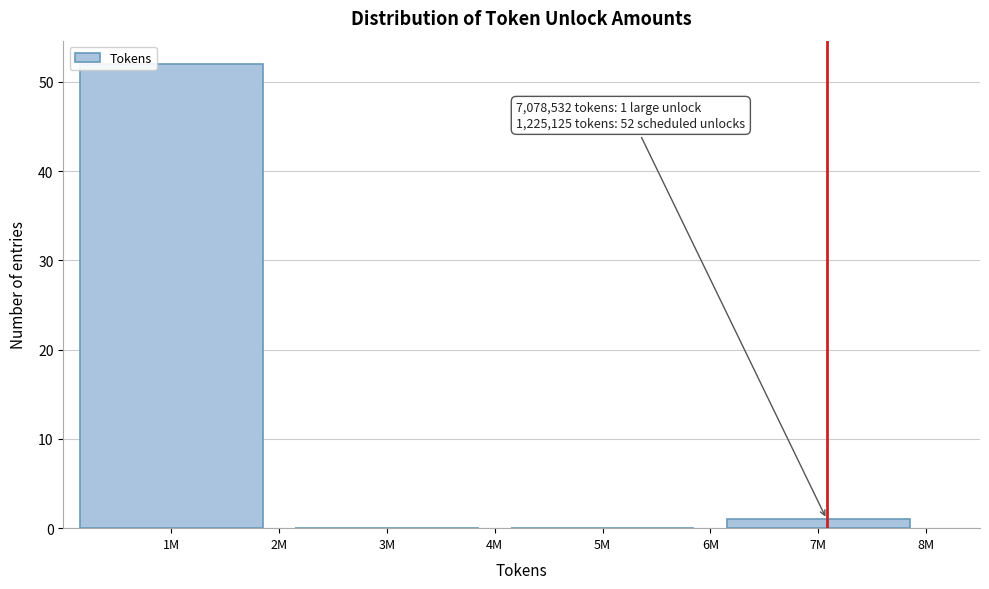

Reading left to right, transcribe all the data shown in this chart.

1M=52	3M=0	5M=0	7M=1